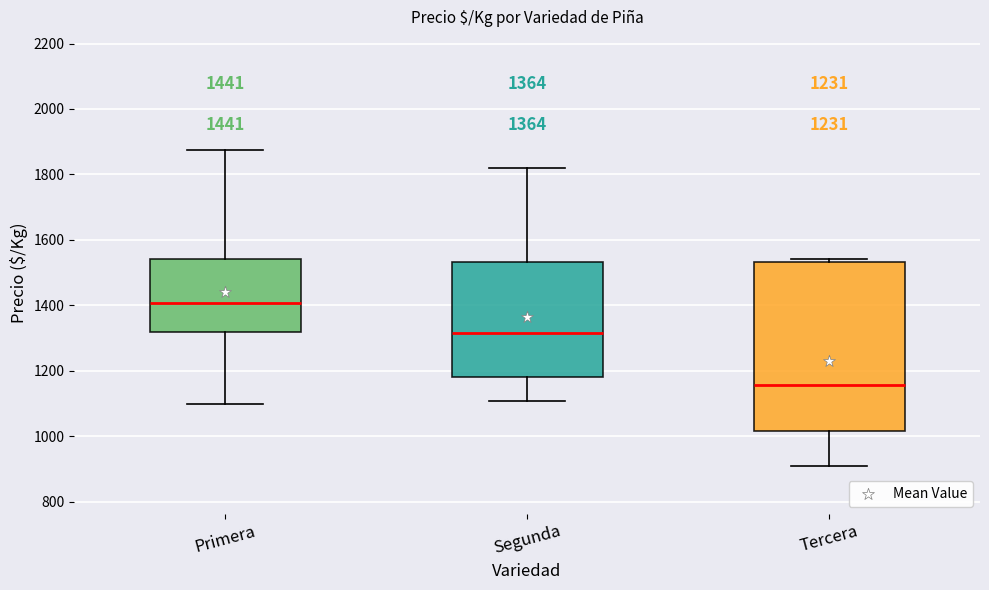

Comparing the boxes themselves (not the whiskers), which one is the tallest?

Tercera